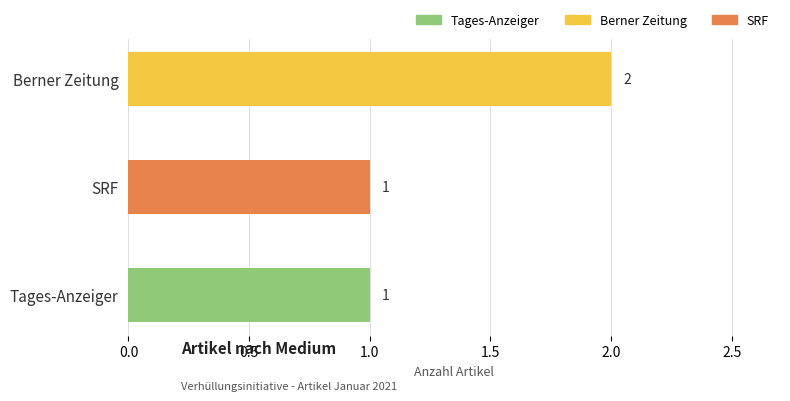

True or false: the data shows 2 at Berner Zeitung.

True